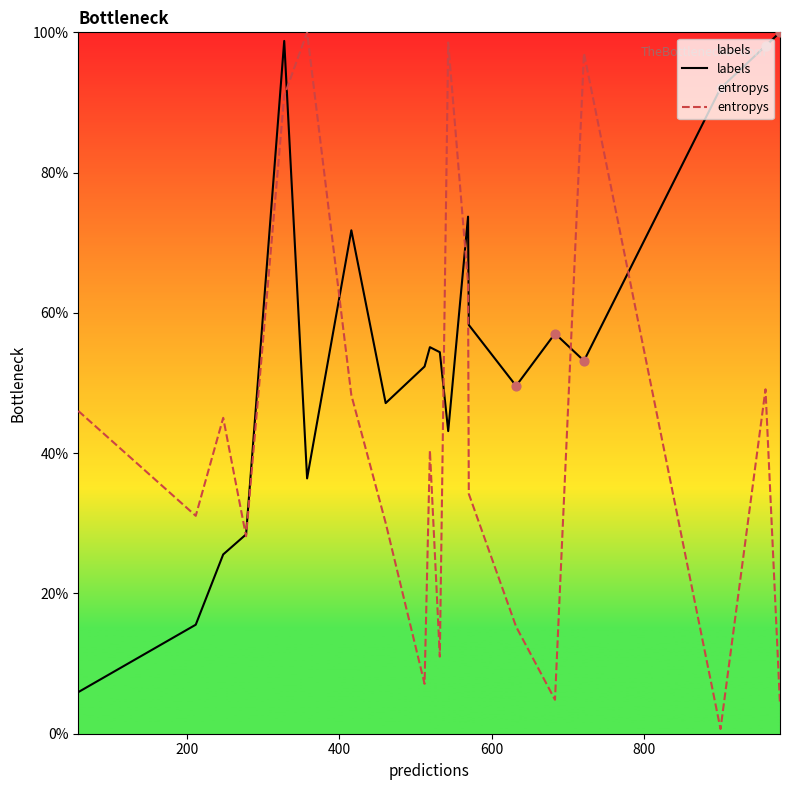

Which series has the largest total across all categories?

labels